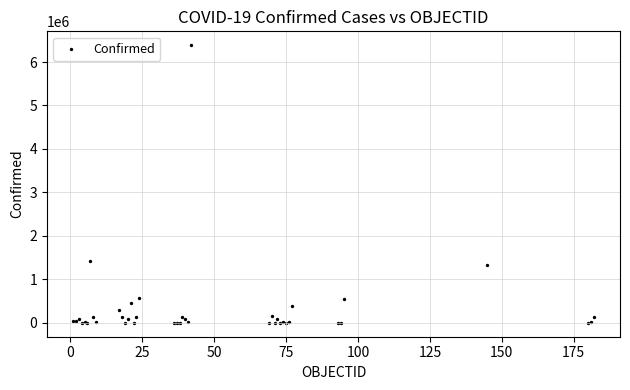

What Y value in the scatter plot is closest to 3193464?

1432570